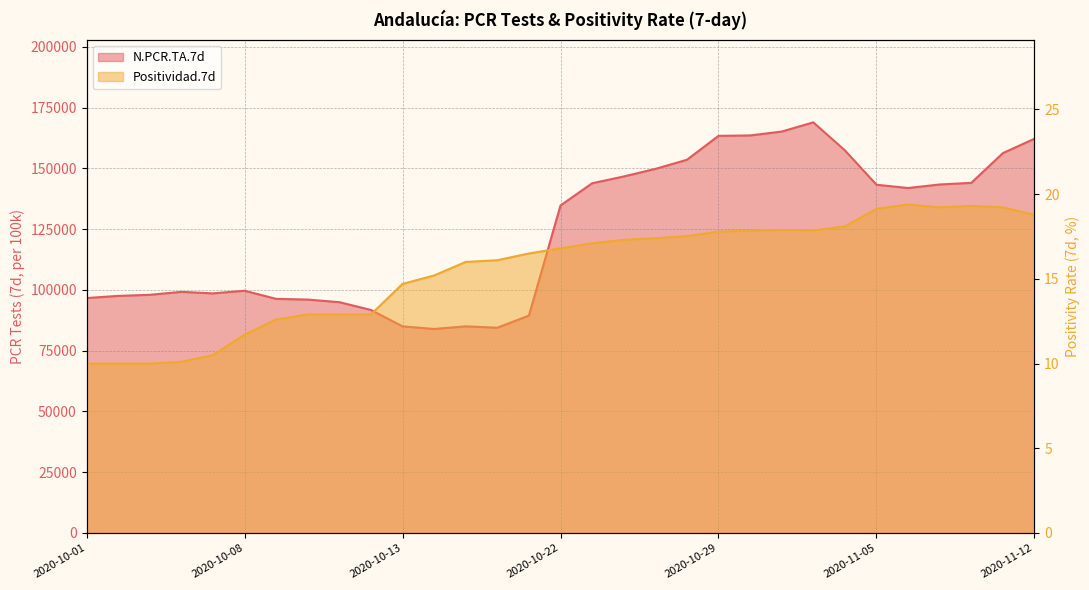

Which series has the widest spread of values?

N.PCR.TA.7d